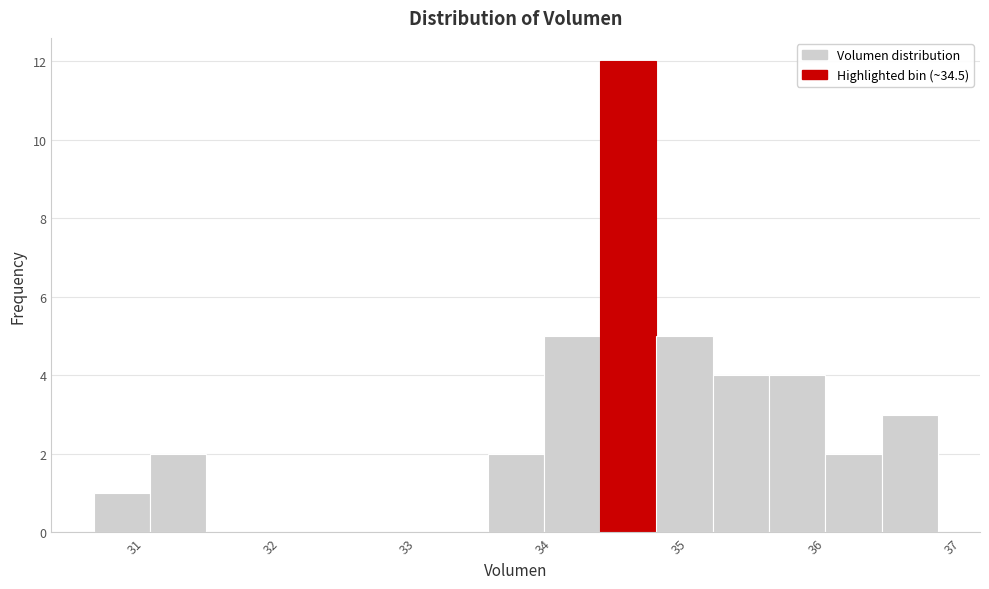

How tall is the bar that spans 34.8 to 35.2 on the x-axis? Neither the bar edges nor the heights are printed on the chart, so give them approximately, as read against the axes.

5